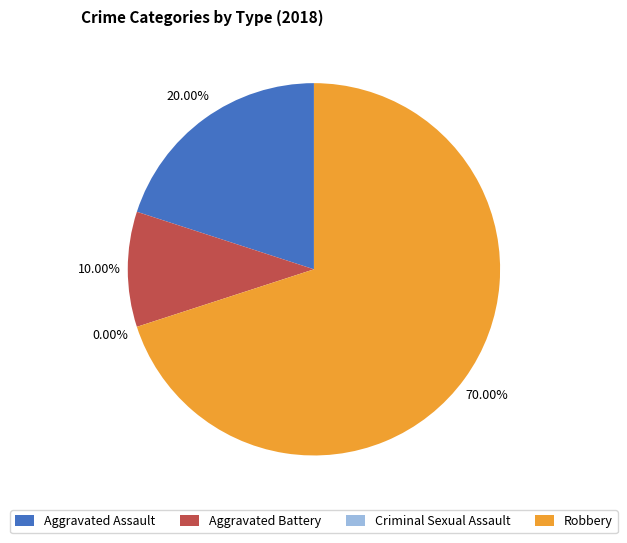

Approximately how many times larger is the value at Robbery compared to Aggravated Battery?

7.0